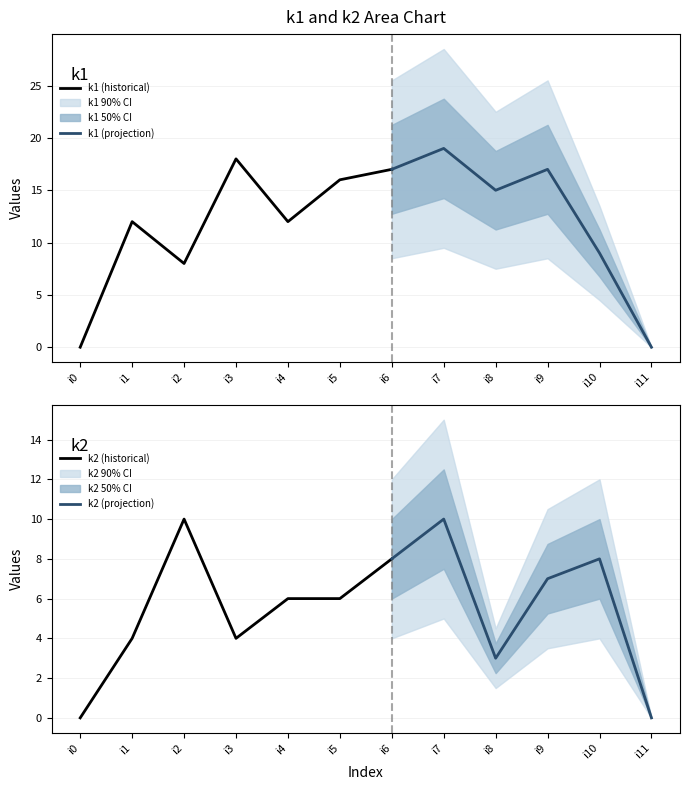

Reading right to left, transcribe all the data shown in this chart.

k1: i11=0	i10=9	i9=17	i8=15	i7=19	i6=17	i5=16	i4=12	i3=18	i2=8	i1=12	i0=0
k2: i11=0	i10=8	i9=7	i8=3	i7=10	i6=8	i5=6	i4=6	i3=4	i2=10	i1=4	i0=0